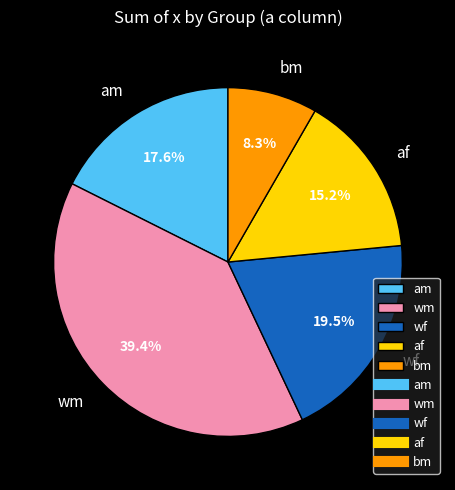

Which slice is the smallest?

bm